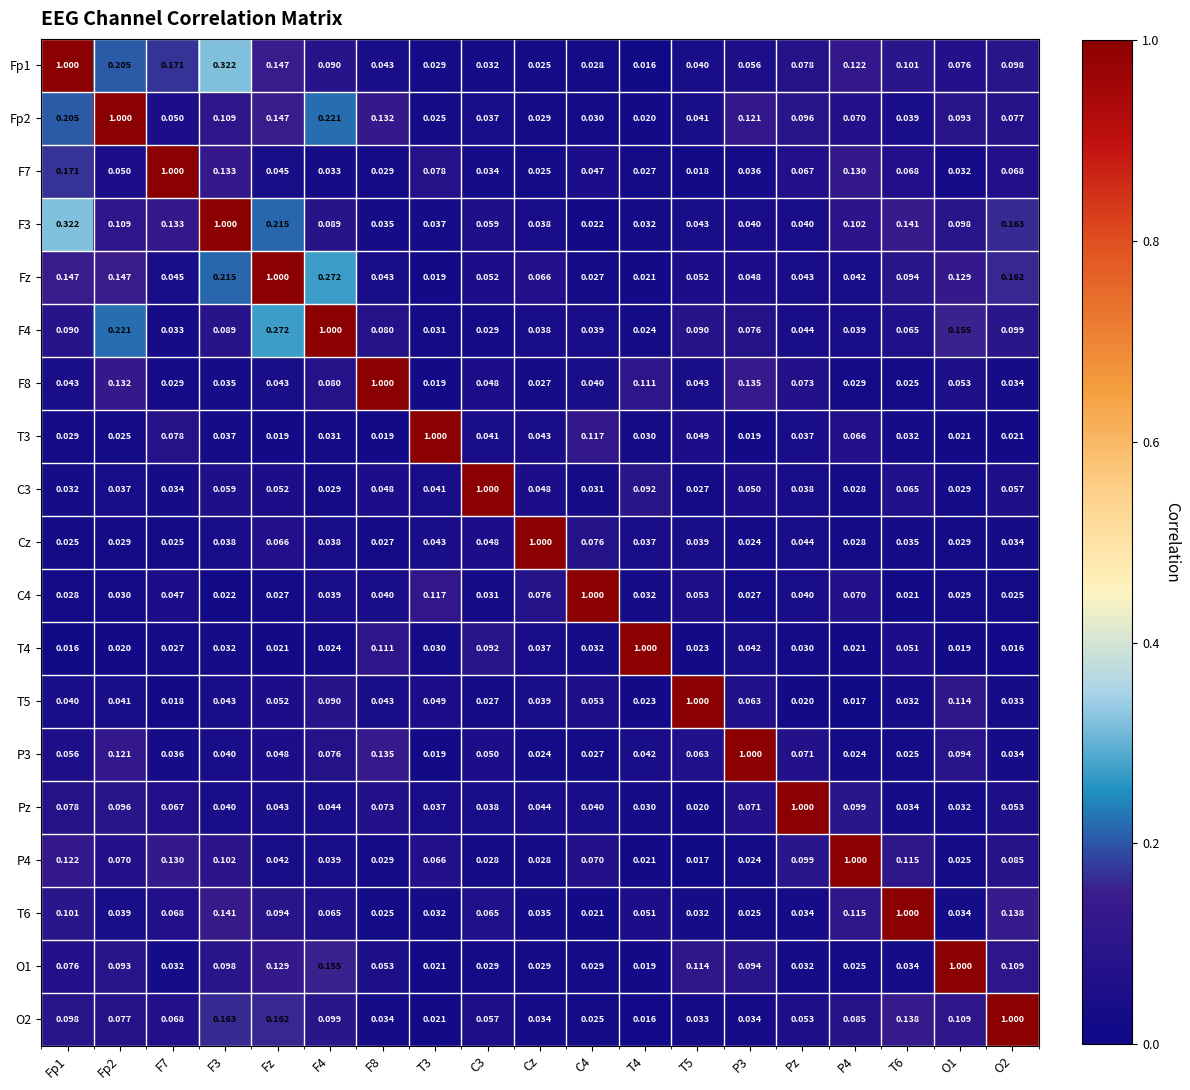

Reading left to right, what are all the values shown in this chart?

Fp1: Fp1=1.0	Fp2=0.2	F7=0.2	F3=0.3	Fz=0.1	F4=0.1	F8=0.0	T3=0.0	C3=0.0	Cz=0.0	C4=0.0	T4=0.0	T5=0.0	P3=0.1	Pz=0.1	P4=0.1	T6=0.1	O1=0.1	O2=0.1
Fp2: Fp1=0.2	Fp2=1.0	F7=0.1	F3=0.1	Fz=0.1	F4=0.2	F8=0.1	T3=0.0	C3=0.0	Cz=0.0	C4=0.0	T4=0.0	T5=0.0	P3=0.1	Pz=0.1	P4=0.1	T6=0.0	O1=0.1	O2=0.1
F7: Fp1=0.2	Fp2=0.1	F7=1.0	F3=0.1	Fz=0.0	F4=0.0	F8=0.0	T3=0.1	C3=0.0	Cz=0.0	C4=0.0	T4=0.0	T5=0.0	P3=0.0	Pz=0.1	P4=0.1	T6=0.1	O1=0.0	O2=0.1
F3: Fp1=0.3	Fp2=0.1	F7=0.1	F3=1.0	Fz=0.2	F4=0.1	F8=0.0	T3=0.0	C3=0.1	Cz=0.0	C4=0.0	T4=0.0	T5=0.0	P3=0.0	Pz=0.0	P4=0.1	T6=0.1	O1=0.1	O2=0.2
Fz: Fp1=0.1	Fp2=0.1	F7=0.0	F3=0.2	Fz=1.0	F4=0.3	F8=0.0	T3=0.0	C3=0.1	Cz=0.1	C4=0.0	T4=0.0	T5=0.1	P3=0.0	Pz=0.0	P4=0.0	T6=0.1	O1=0.1	O2=0.2
F4: Fp1=0.1	Fp2=0.2	F7=0.0	F3=0.1	Fz=0.3	F4=1.0	F8=0.1	T3=0.0	C3=0.0	Cz=0.0	C4=0.0	T4=0.0	T5=0.1	P3=0.1	Pz=0.0	P4=0.0	T6=0.1	O1=0.2	O2=0.1
F8: Fp1=0.0	Fp2=0.1	F7=0.0	F3=0.0	Fz=0.0	F4=0.1	F8=1.0	T3=0.0	C3=0.0	Cz=0.0	C4=0.0	T4=0.1	T5=0.0	P3=0.1	Pz=0.1	P4=0.0	T6=0.0	O1=0.1	O2=0.0
T3: Fp1=0.0	Fp2=0.0	F7=0.1	F3=0.0	Fz=0.0	F4=0.0	F8=0.0	T3=1.0	C3=0.0	Cz=0.0	C4=0.1	T4=0.0	T5=0.0	P3=0.0	Pz=0.0	P4=0.1	T6=0.0	O1=0.0	O2=0.0
C3: Fp1=0.0	Fp2=0.0	F7=0.0	F3=0.1	Fz=0.1	F4=0.0	F8=0.0	T3=0.0	C3=1.0	Cz=0.0	C4=0.0	T4=0.1	T5=0.0	P3=0.1	Pz=0.0	P4=0.0	T6=0.1	O1=0.0	O2=0.1
Cz: Fp1=0.0	Fp2=0.0	F7=0.0	F3=0.0	Fz=0.1	F4=0.0	F8=0.0	T3=0.0	C3=0.0	Cz=1.0	C4=0.1	T4=0.0	T5=0.0	P3=0.0	Pz=0.0	P4=0.0	T6=0.0	O1=0.0	O2=0.0
C4: Fp1=0.0	Fp2=0.0	F7=0.0	F3=0.0	Fz=0.0	F4=0.0	F8=0.0	T3=0.1	C3=0.0	Cz=0.1	C4=1.0	T4=0.0	T5=0.1	P3=0.0	Pz=0.0	P4=0.1	T6=0.0	O1=0.0	O2=0.0
T4: Fp1=0.0	Fp2=0.0	F7=0.0	F3=0.0	Fz=0.0	F4=0.0	F8=0.1	T3=0.0	C3=0.1	Cz=0.0	C4=0.0	T4=1.0	T5=0.0	P3=0.0	Pz=0.0	P4=0.0	T6=0.1	O1=0.0	O2=0.0
T5: Fp1=0.0	Fp2=0.0	F7=0.0	F3=0.0	Fz=0.1	F4=0.1	F8=0.0	T3=0.0	C3=0.0	Cz=0.0	C4=0.1	T4=0.0	T5=1.0	P3=0.1	Pz=0.0	P4=0.0	T6=0.0	O1=0.1	O2=0.0
P3: Fp1=0.1	Fp2=0.1	F7=0.0	F3=0.0	Fz=0.0	F4=0.1	F8=0.1	T3=0.0	C3=0.1	Cz=0.0	C4=0.0	T4=0.0	T5=0.1	P3=1.0	Pz=0.1	P4=0.0	T6=0.0	O1=0.1	O2=0.0
Pz: Fp1=0.1	Fp2=0.1	F7=0.1	F3=0.0	Fz=0.0	F4=0.0	F8=0.1	T3=0.0	C3=0.0	Cz=0.0	C4=0.0	T4=0.0	T5=0.0	P3=0.1	Pz=1.0	P4=0.1	T6=0.0	O1=0.0	O2=0.1
P4: Fp1=0.1	Fp2=0.1	F7=0.1	F3=0.1	Fz=0.0	F4=0.0	F8=0.0	T3=0.1	C3=0.0	Cz=0.0	C4=0.1	T4=0.0	T5=0.0	P3=0.0	Pz=0.1	P4=1.0	T6=0.1	O1=0.0	O2=0.1
T6: Fp1=0.1	Fp2=0.0	F7=0.1	F3=0.1	Fz=0.1	F4=0.1	F8=0.0	T3=0.0	C3=0.1	Cz=0.0	C4=0.0	T4=0.1	T5=0.0	P3=0.0	Pz=0.0	P4=0.1	T6=1.0	O1=0.0	O2=0.1
O1: Fp1=0.1	Fp2=0.1	F7=0.0	F3=0.1	Fz=0.1	F4=0.2	F8=0.1	T3=0.0	C3=0.0	Cz=0.0	C4=0.0	T4=0.0	T5=0.1	P3=0.1	Pz=0.0	P4=0.0	T6=0.0	O1=1.0	O2=0.1
O2: Fp1=0.1	Fp2=0.1	F7=0.1	F3=0.2	Fz=0.2	F4=0.1	F8=0.0	T3=0.0	C3=0.1	Cz=0.0	C4=0.0	T4=0.0	T5=0.0	P3=0.0	Pz=0.1	P4=0.1	T6=0.1	O1=0.1	O2=1.0